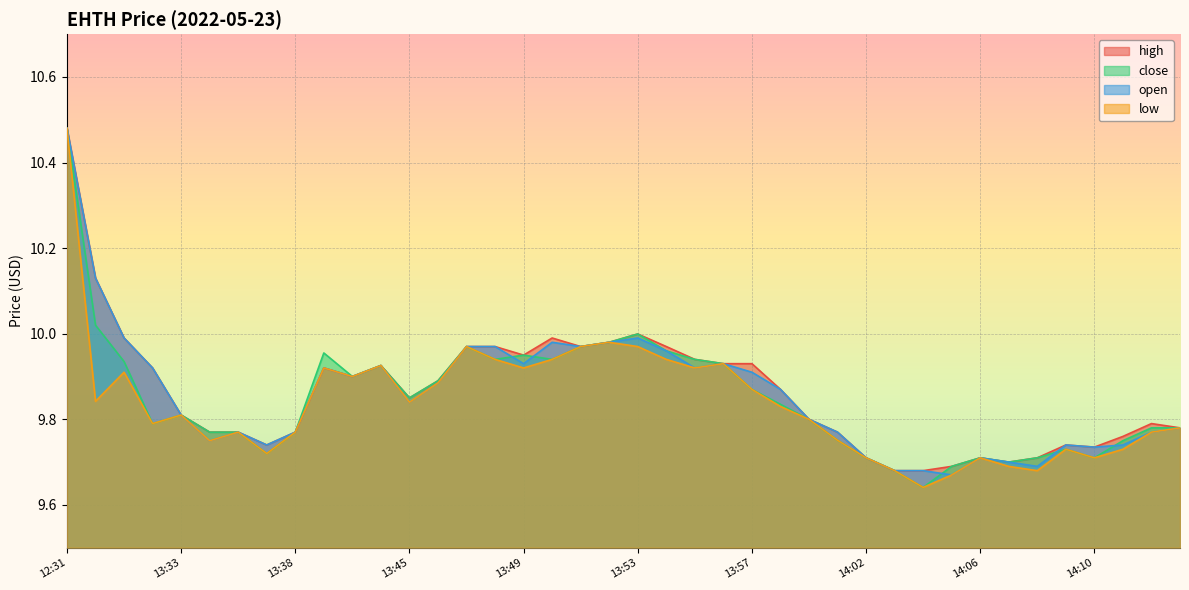

At which category does high reach its first local peak?

13:42